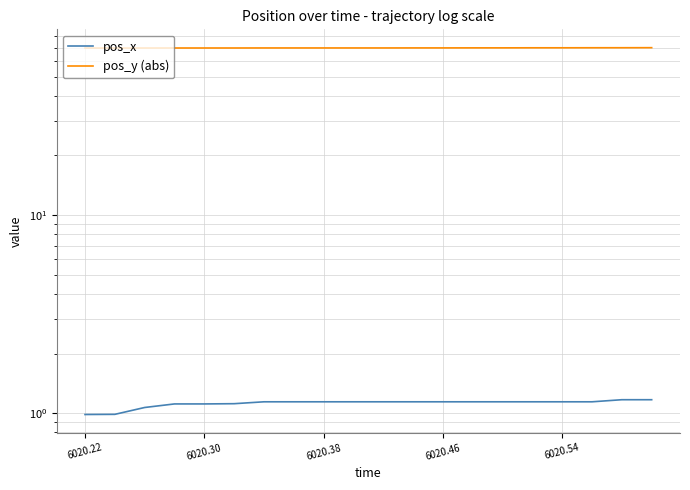

How many lines are shown in the chart?

2